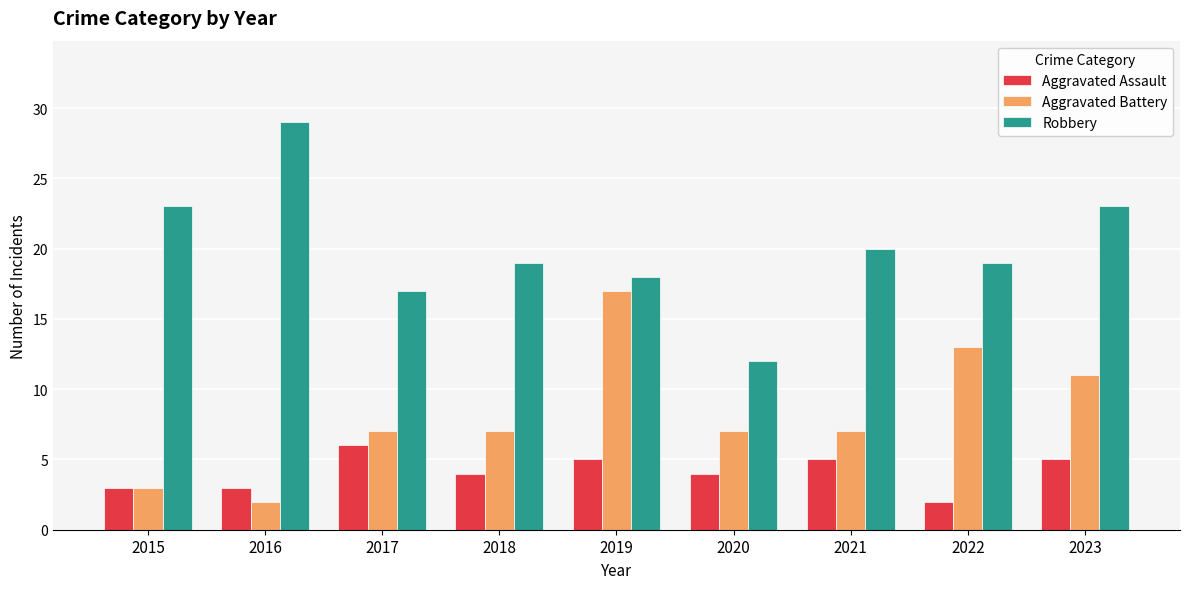

Is the value of Aggravated Battery at 2020 greater than the value of Aggravated Assault at 2022?

Yes